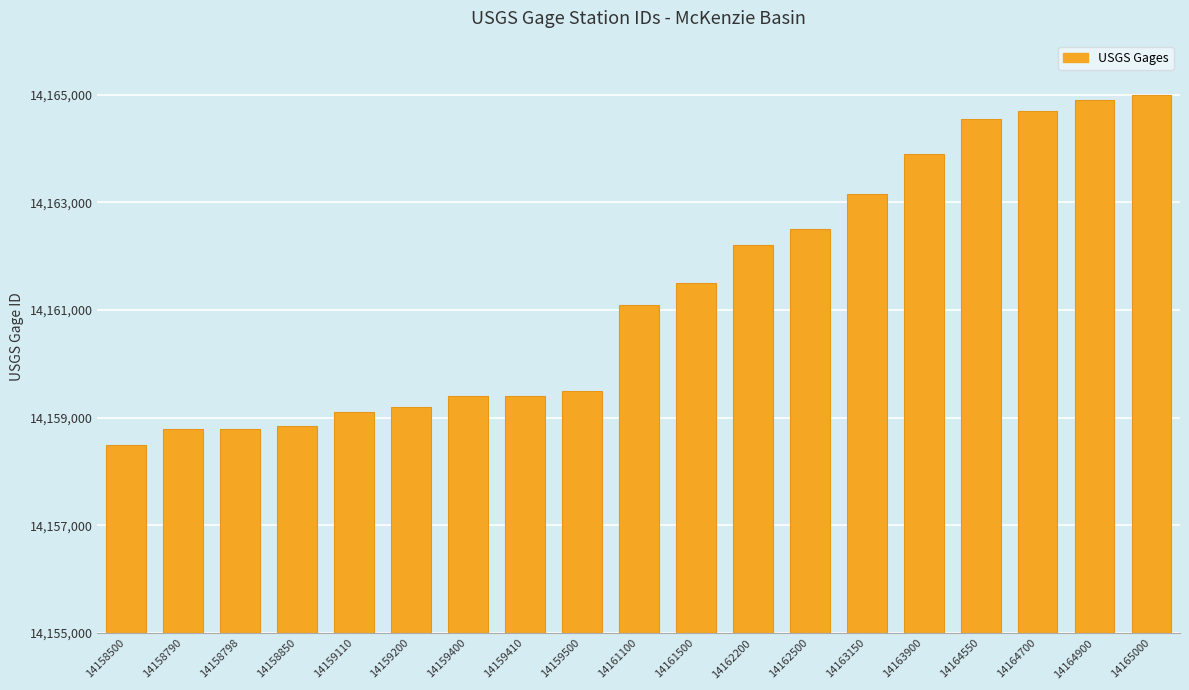

What is the change in value from 14159200 to 14161100?

+1900